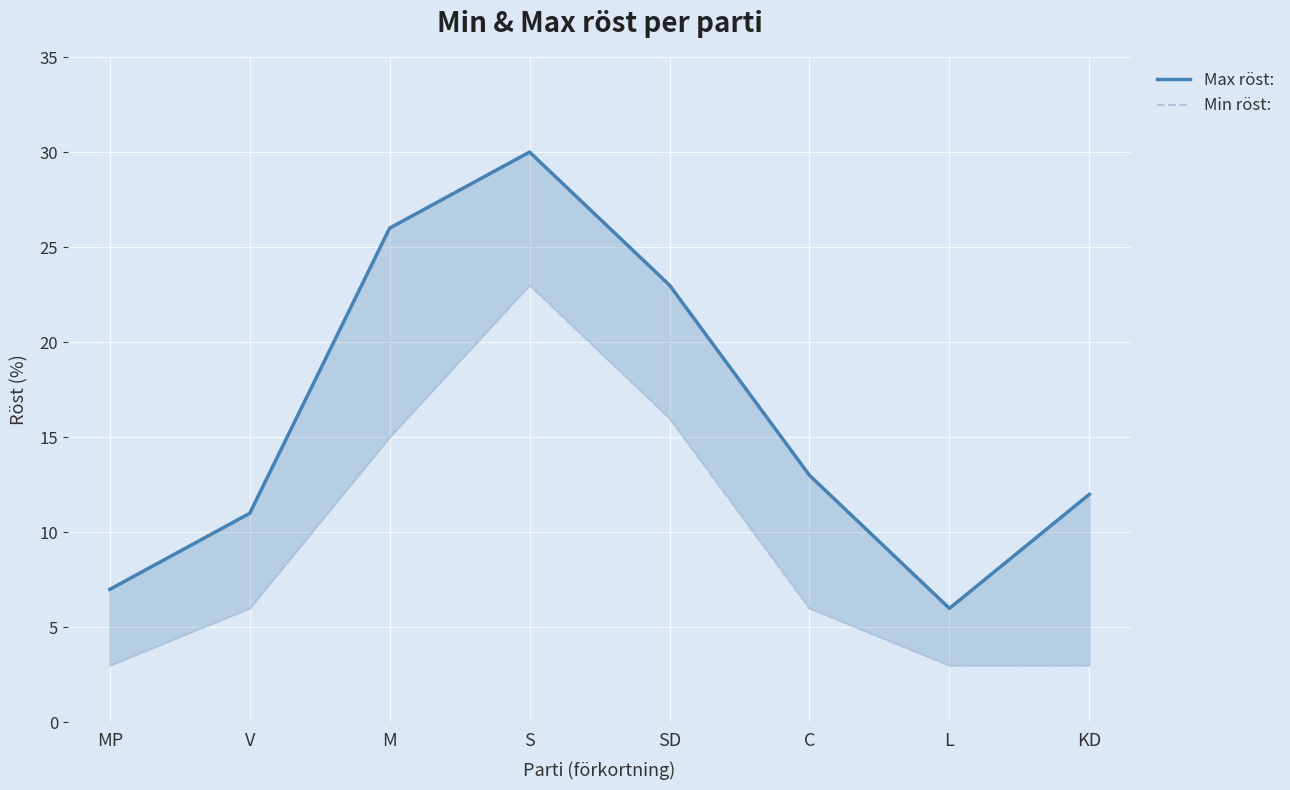

Between S and SD, which series saw the biggest shift?

Max röst: